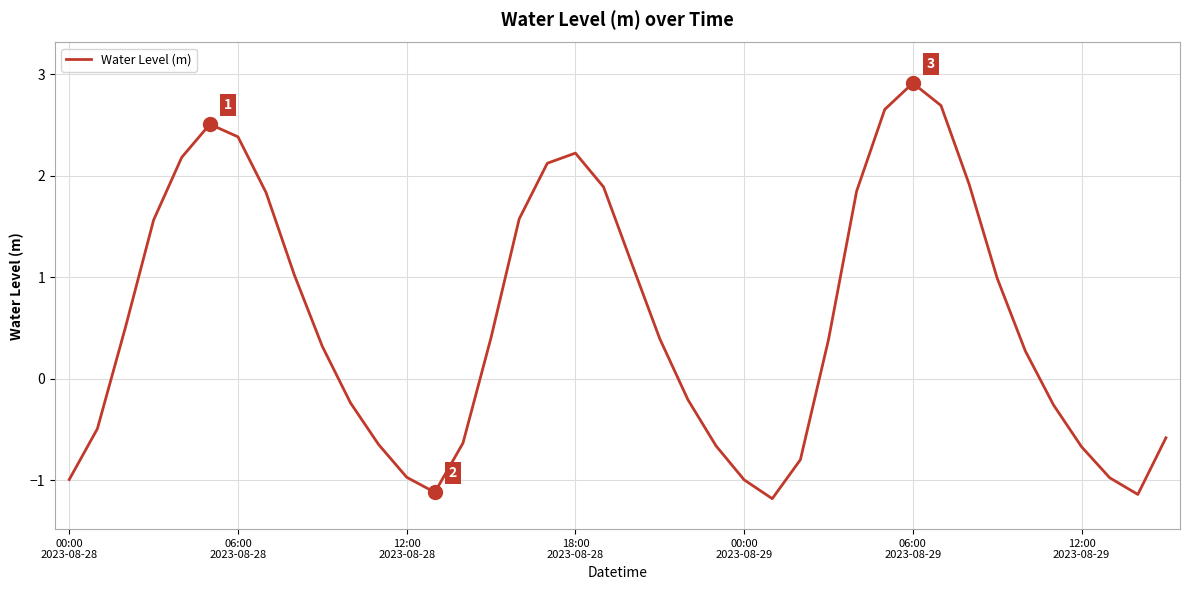

What is the difference between the maximum and minimum values?

4.1